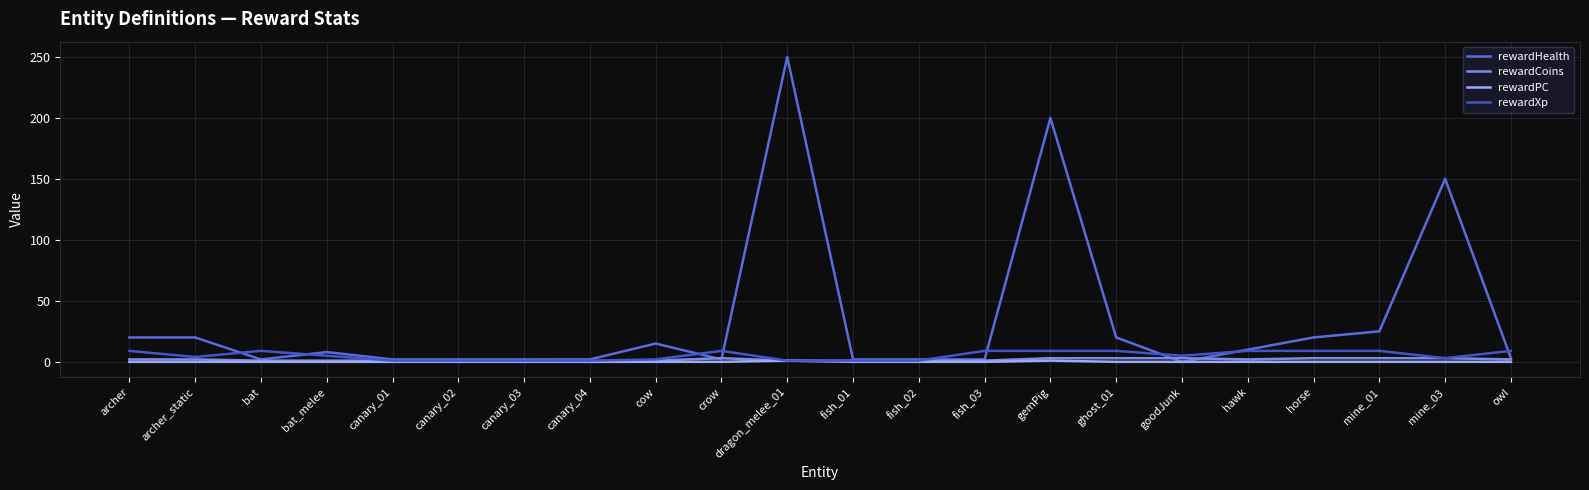

Does the chart have visible grid lines?

Yes